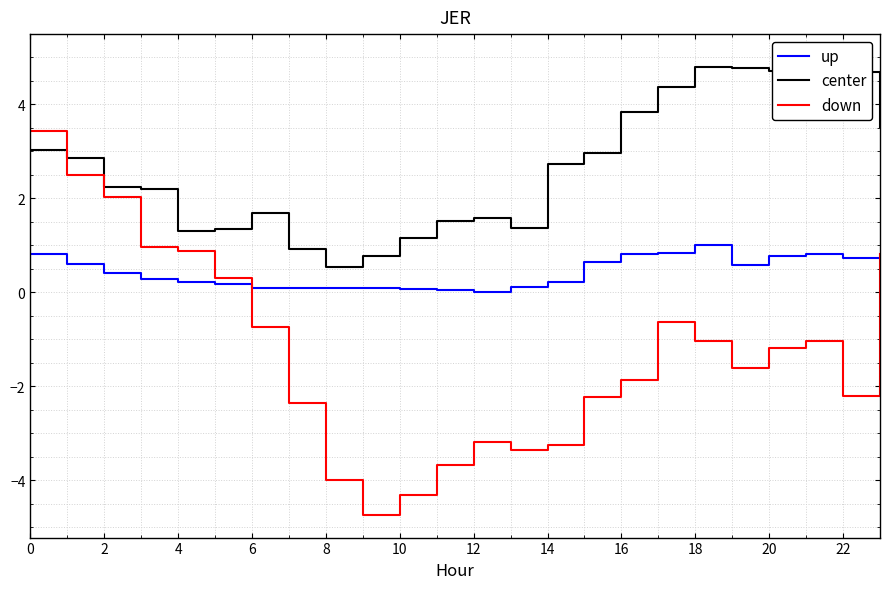

What is the highest value of the up series?

1.0